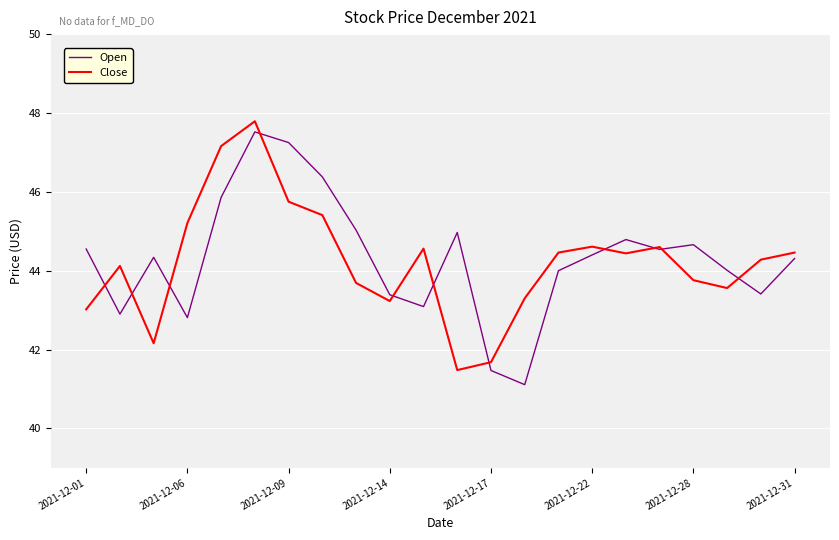

In Close, how many points are higher than both neighbors (excluding endpoints)?

5